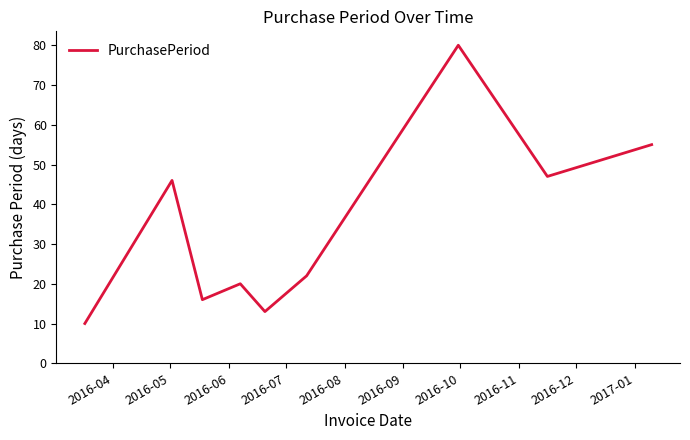

What is the greatest value displayed?

80